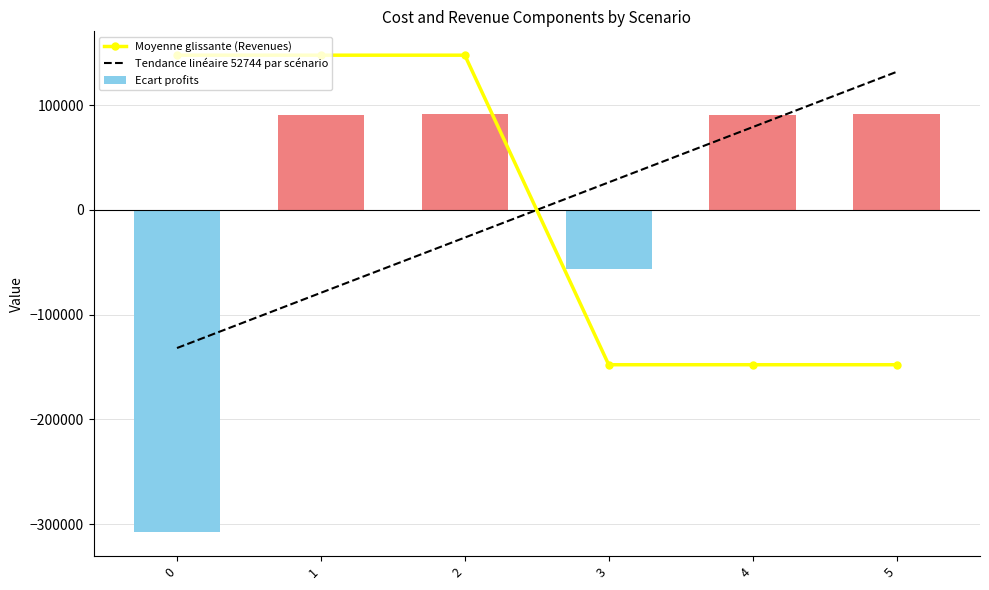

How many groups of bars are there?

6